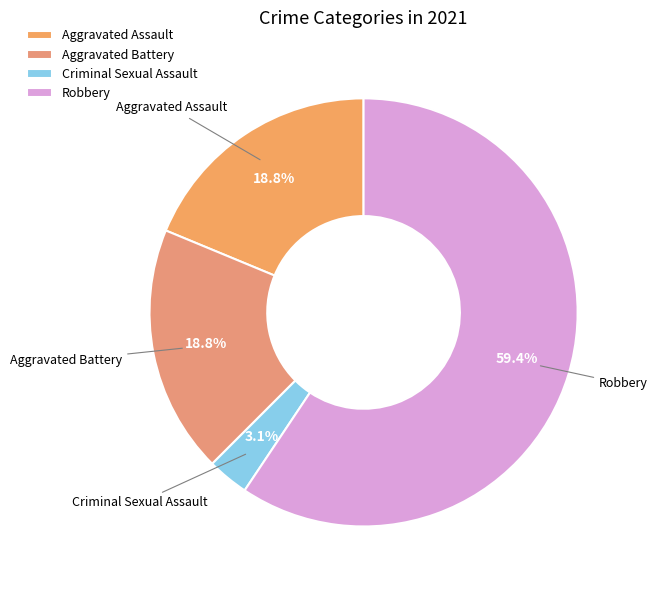

What is the total percentage of Robbery and Aggravated Assault?

78.1%